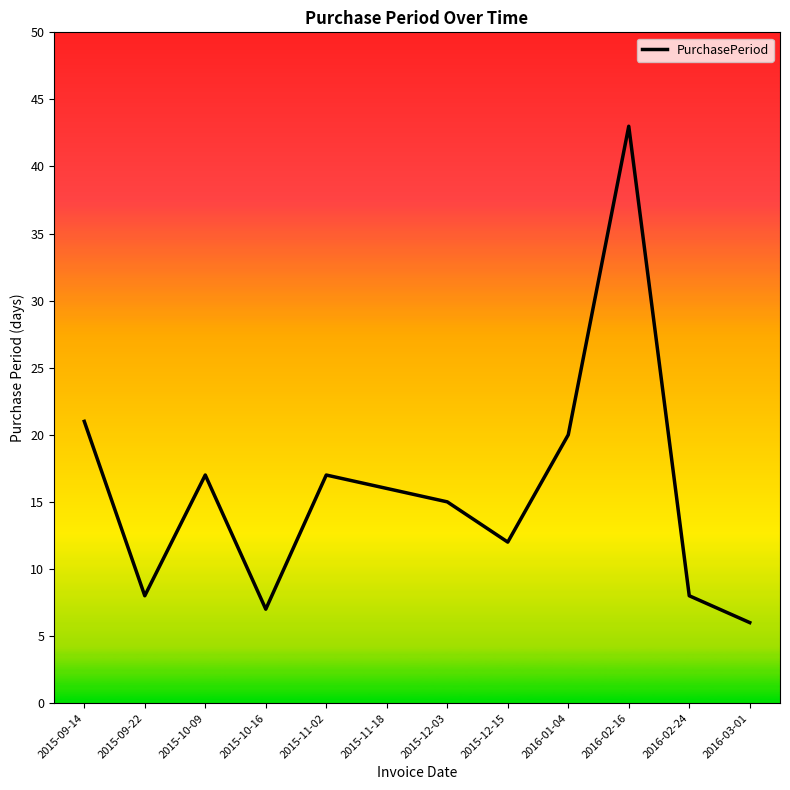

How many distinct data groups are displayed?

1